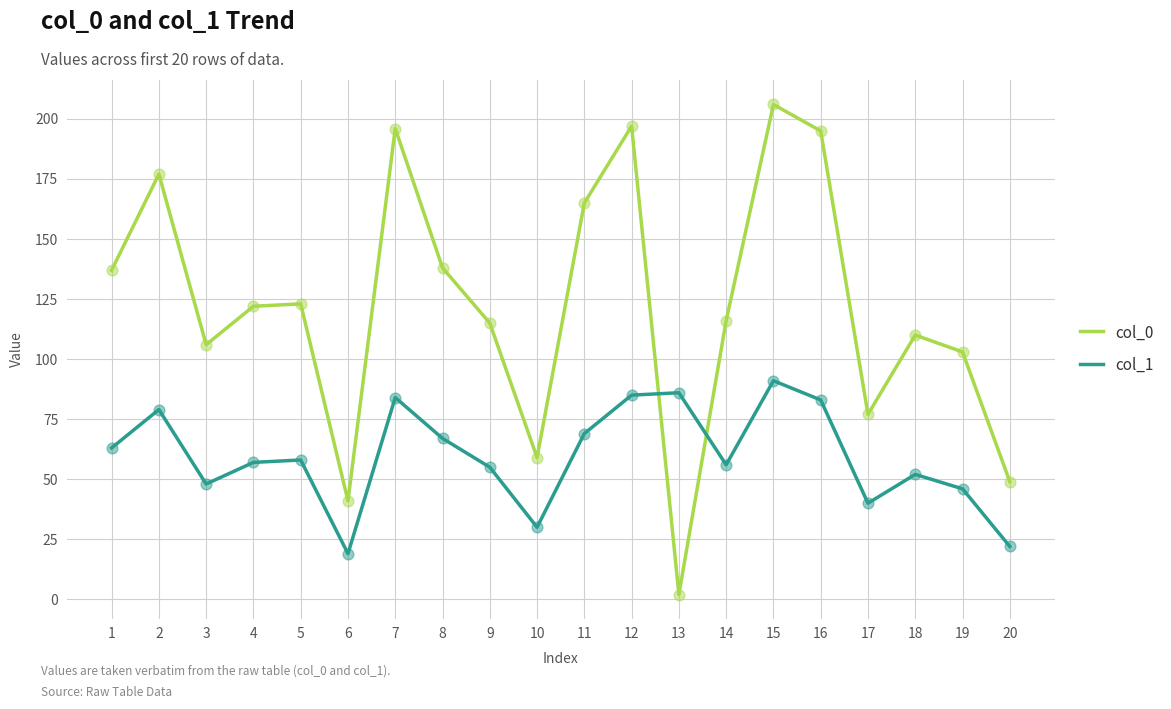

Is the value of col_0 at 3 greater than the value of col_1 at 2?

Yes